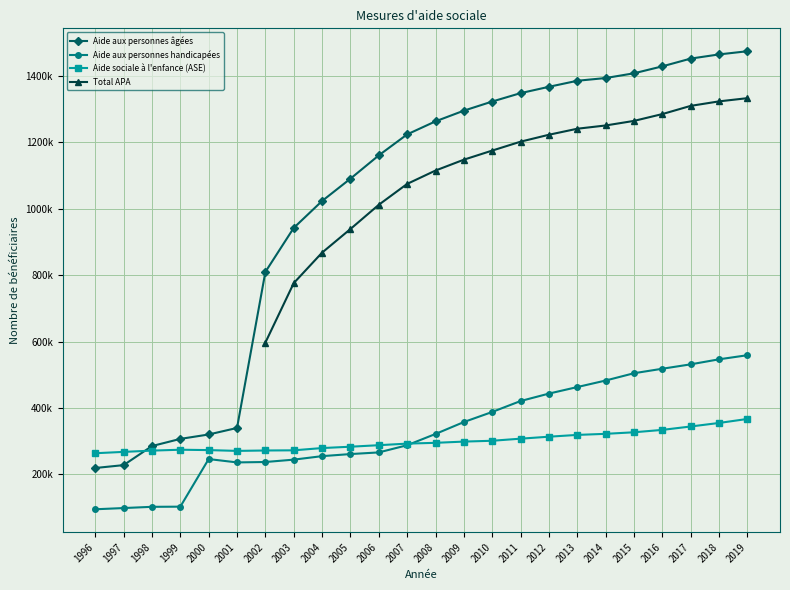

What are all the series names shown in the legend?

Aide aux personnes âgées, Aide aux personnes handicapées, Aide sociale à l'enfance (ASE), Total APA